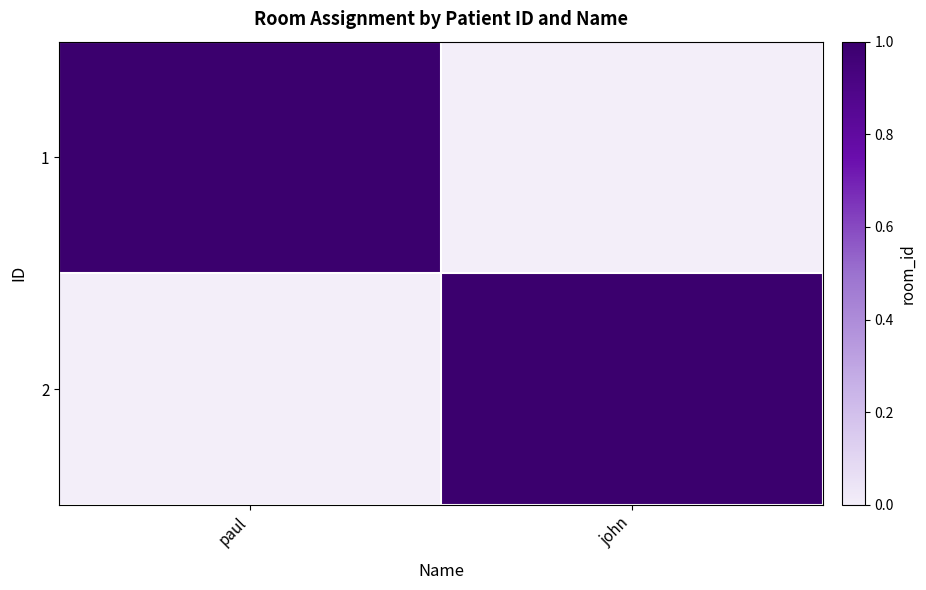

Reading left to right, transcribe all the data shown in this chart.

1: paul=1	john=0
2: paul=0	john=1